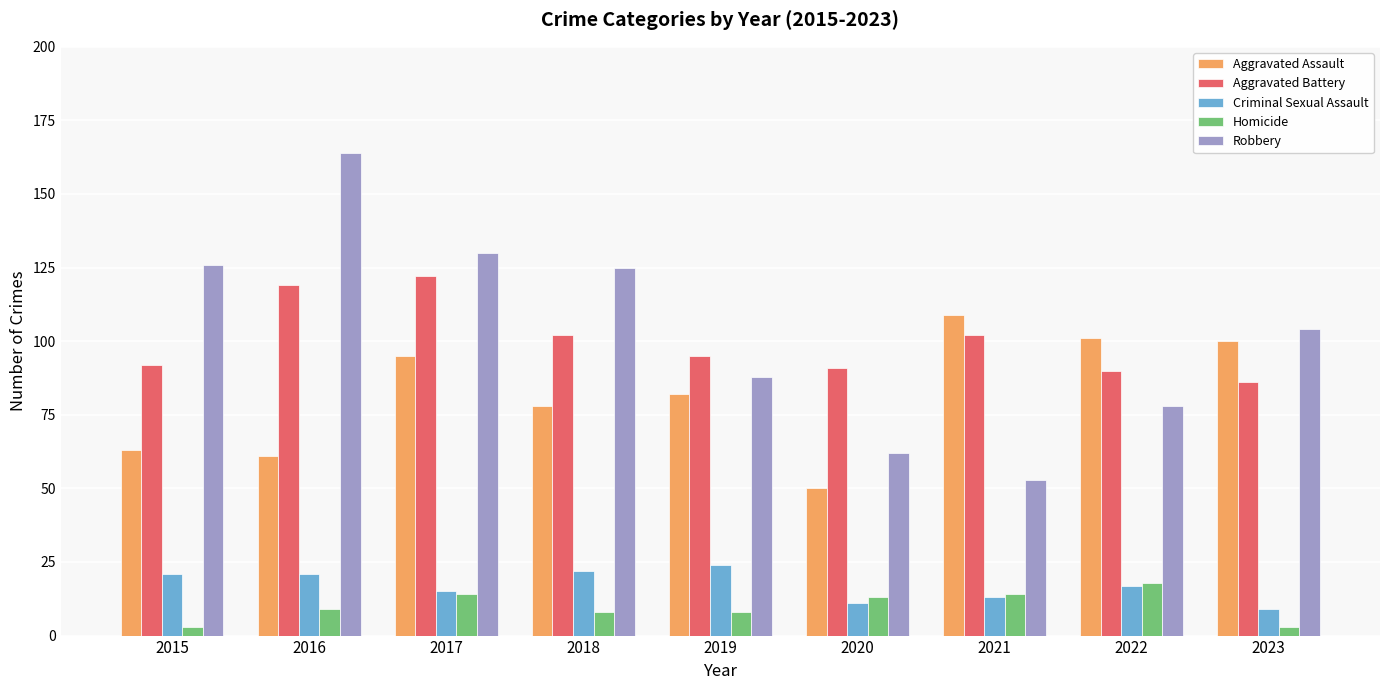

Is it true that Aggravated Assault equals 131 at 2023?

False